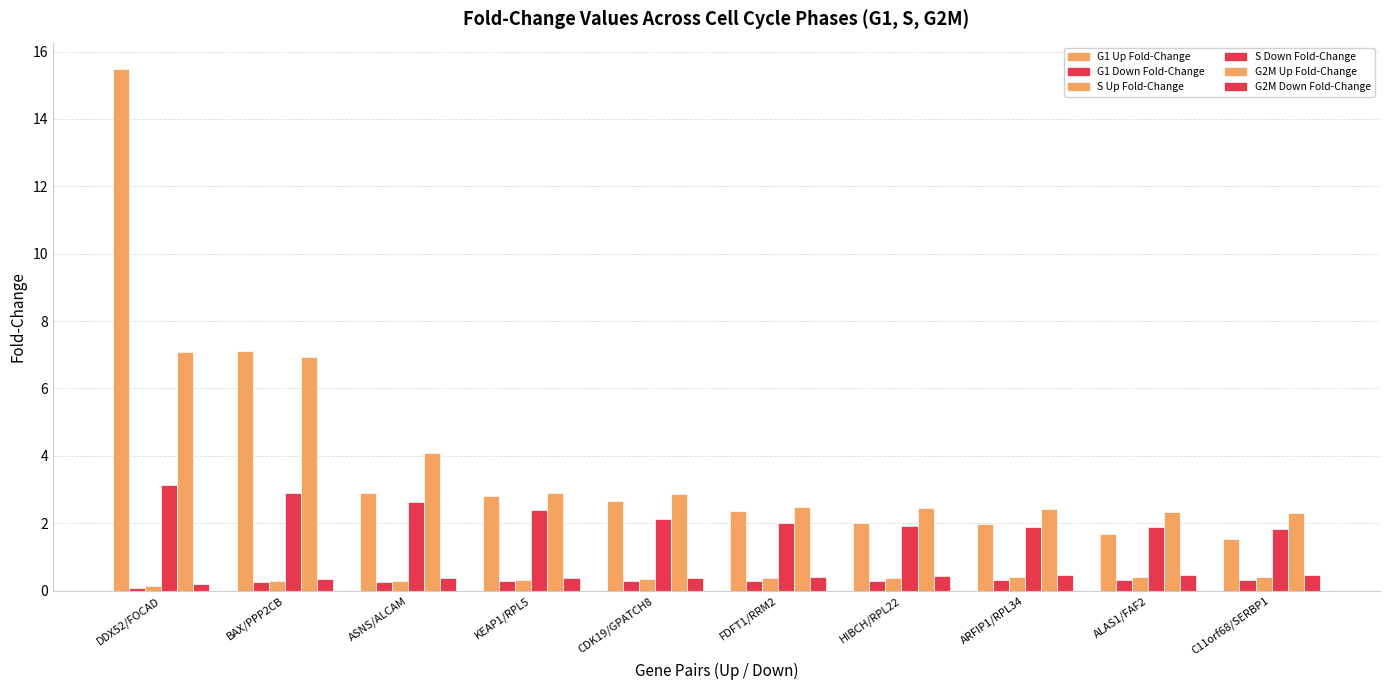

List the labels in order of G2M Up Fold-Change value, smallest first.

C11orf68/SERBP1, ALAS1/FAF2, ARFIP1/RPL34, HIBCH/RPL22, FDFT1/RRM2, CDK19/GPATCH8, KEAP1/RPL5, ASNS/ALCAM, BAX/PPP2CB, DDX52/FOCAD